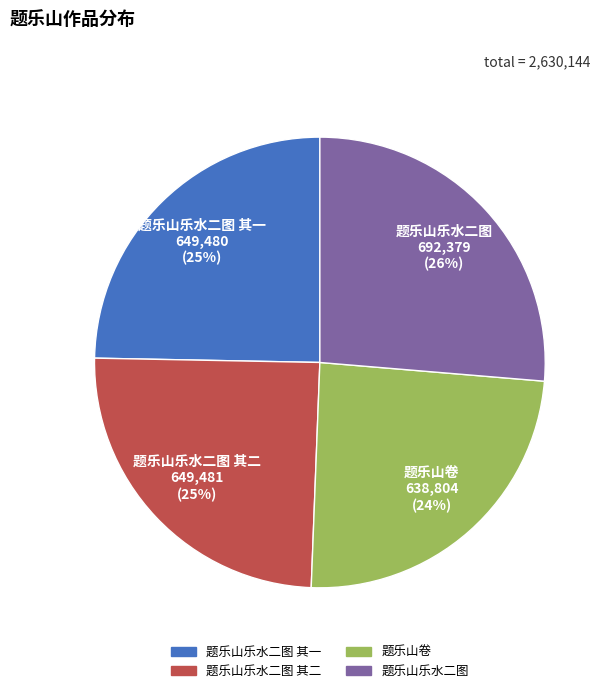

Is it true that 题乐山乐水二图 其一 is 35% of the pie?

False